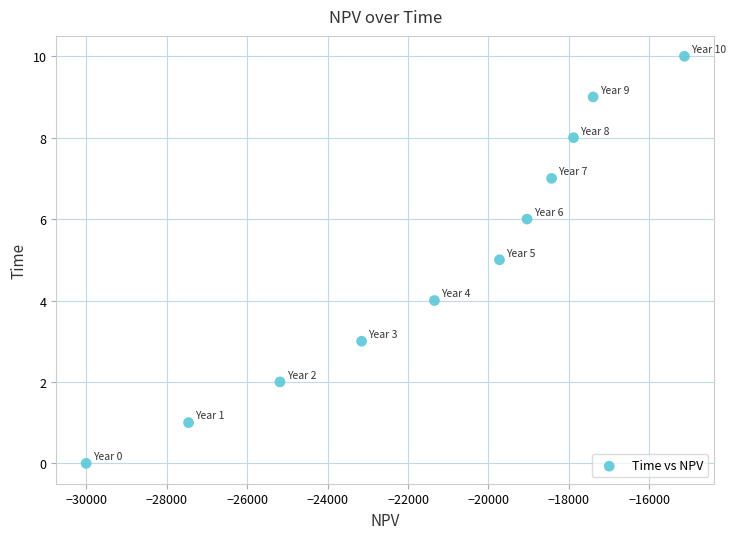

What is the range of Y values (max minus min)?

10